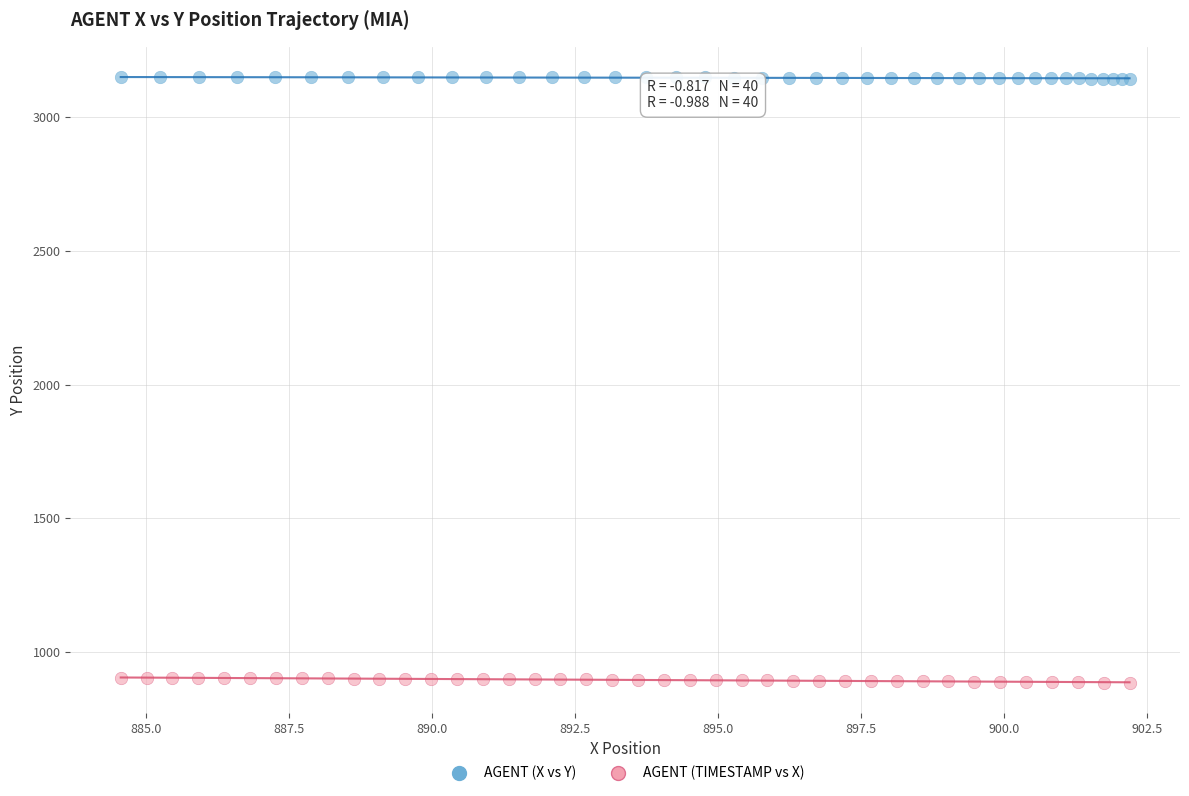

Which series reaches the maximum Y coordinate?

AGENT (X vs Y)